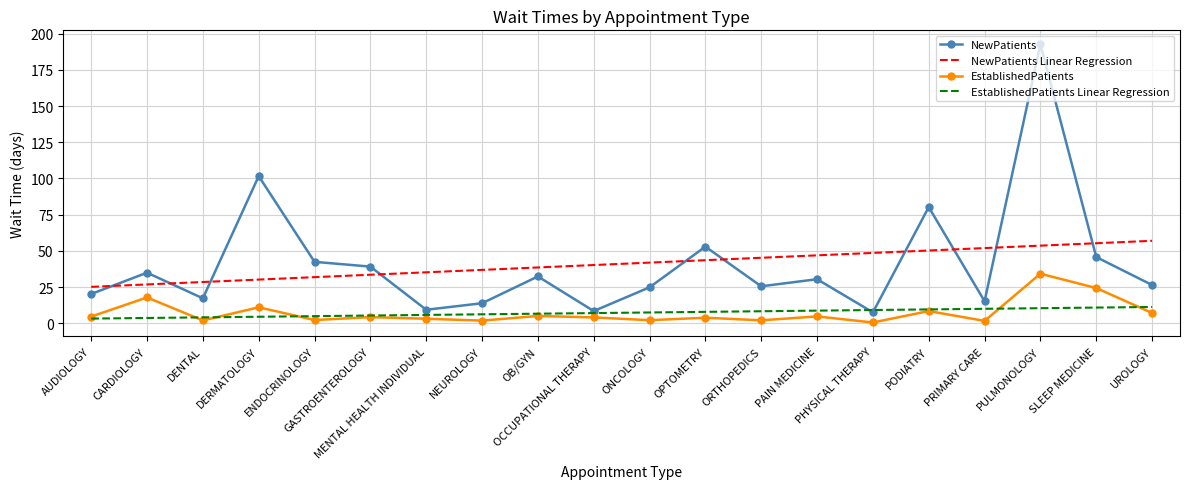

What value does the NewPatients Linear Regression series have at GASTROENTEROLOGY?

33.5